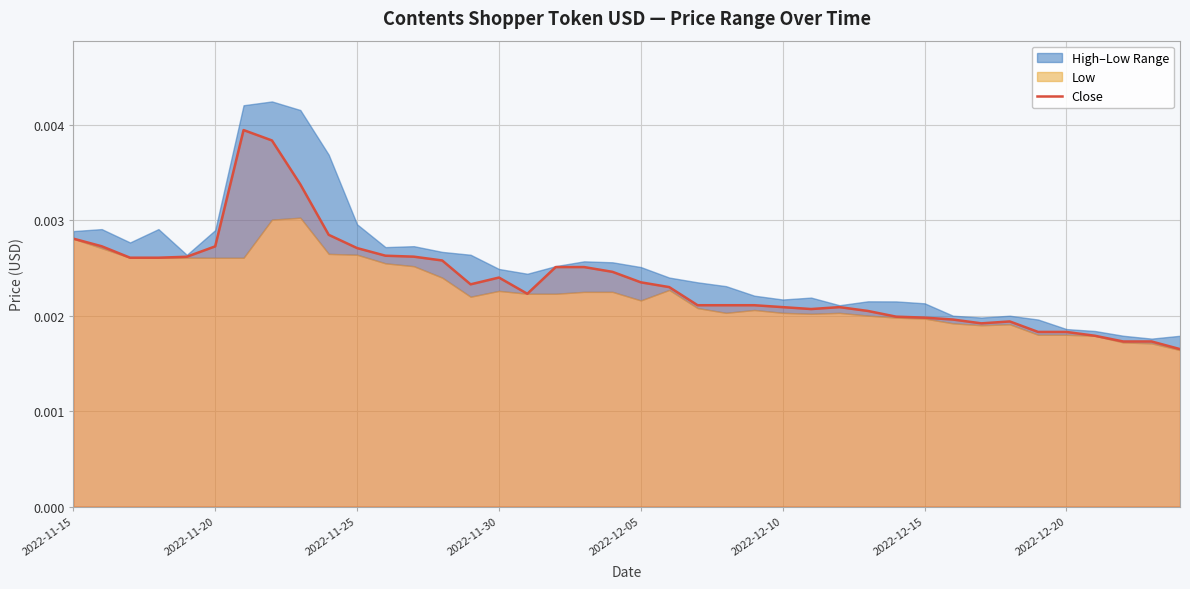

How many interior local valleys (lower than both neighbors) does the data have?

4